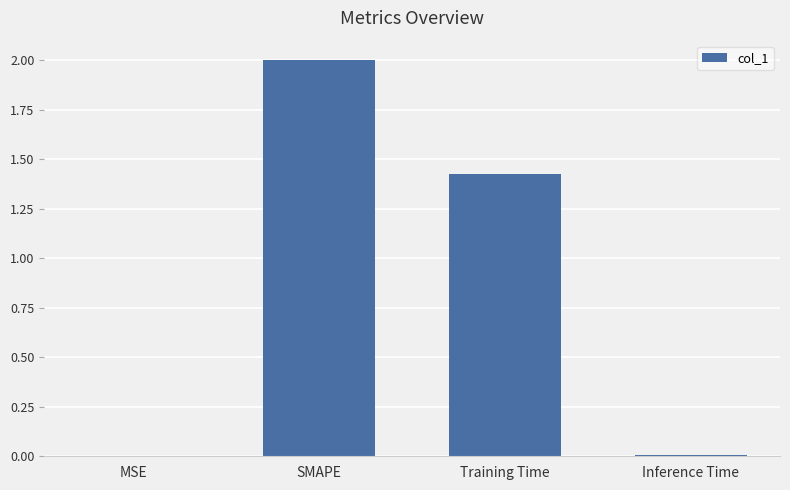

The value at SMAPE is 2.0. True or false?

True